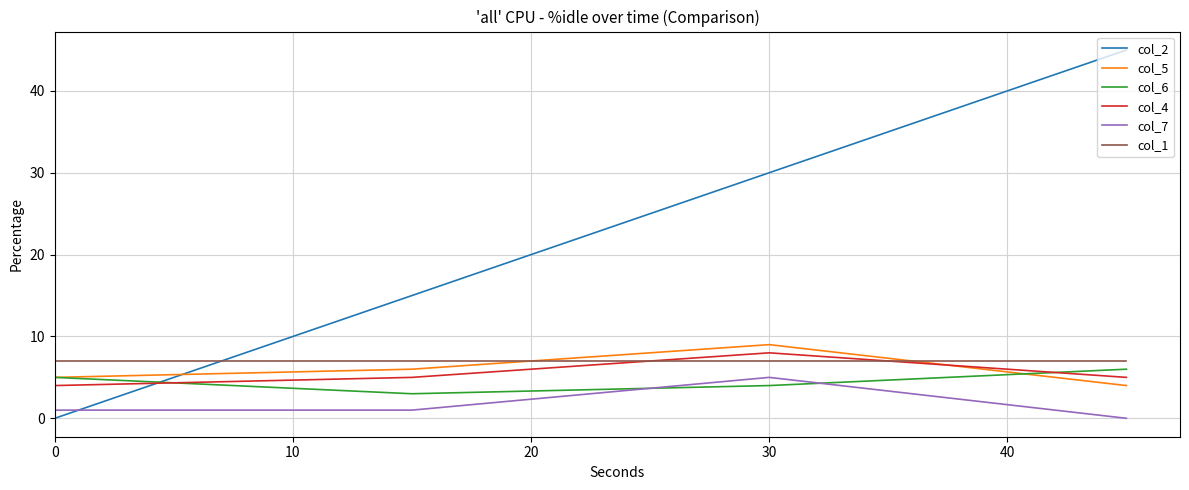

Which series has the largest range (max minus min)?

col_2